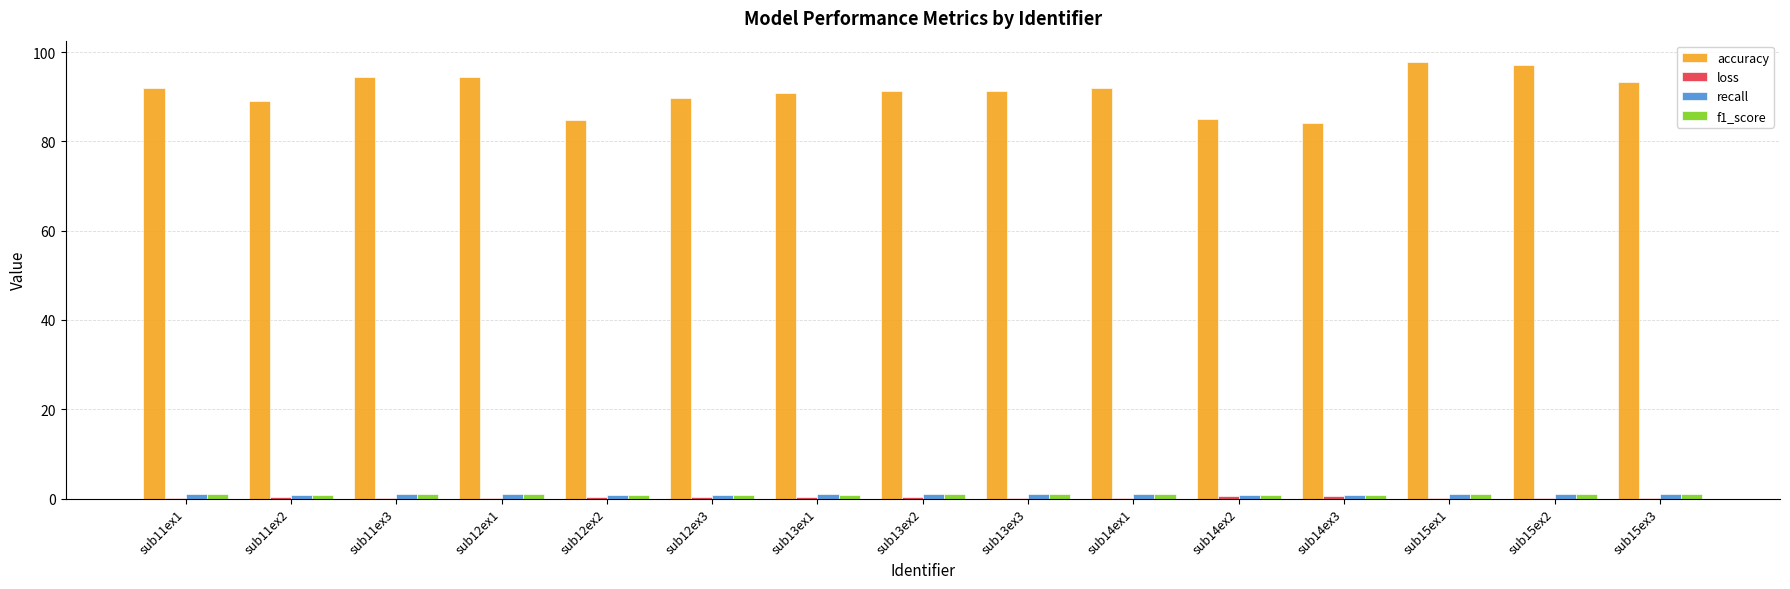

Which series has the widest spread of values?

accuracy